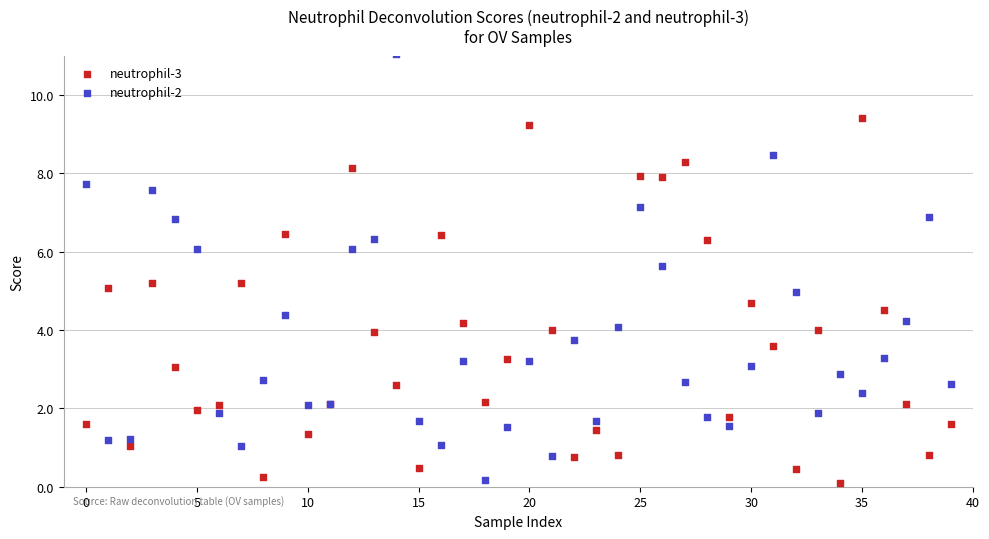

What are all the series names shown in the legend?

neutrophil-3, neutrophil-2